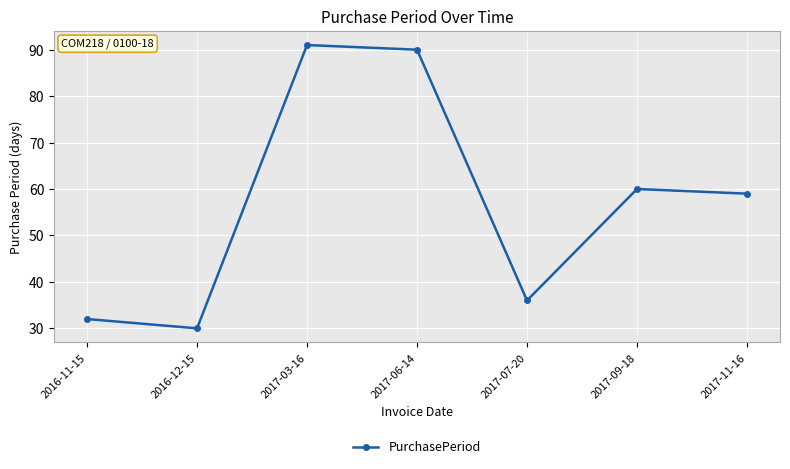

Which has a higher value, 2017-09-18 or 2017-03-16?

2017-03-16